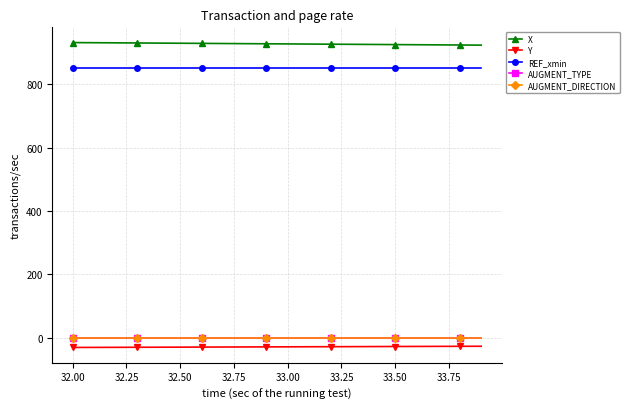

What is the minimum value shown in the chart?

-30.2